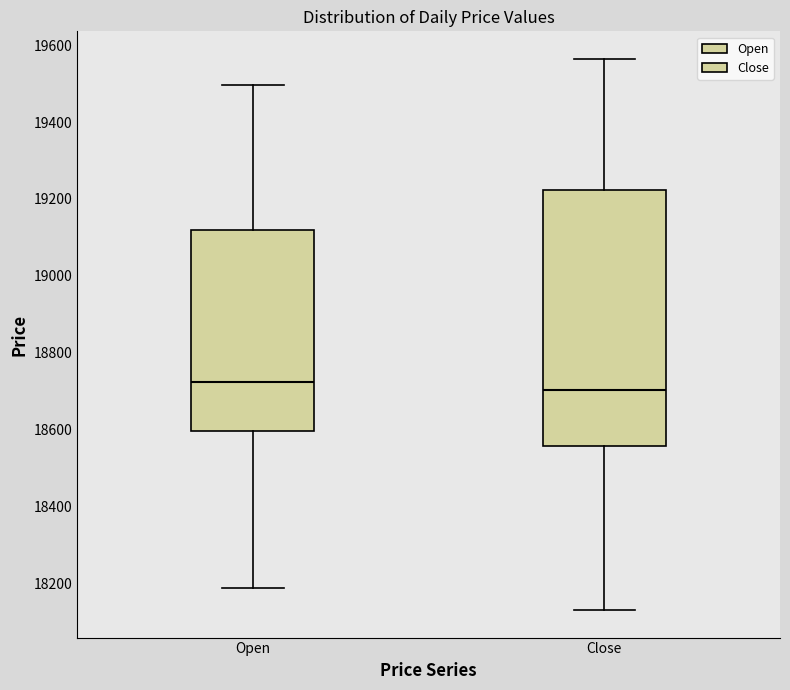

Reading left to right, read every box against the y-axis: the position of its median line, the range the box covers, and the ends of its whiskers. The values are not printed on the chart, so give them approximately, as read against the axis.

Open: median 18720, box 18600 to 19120, whiskers 18180 to 19500
Close: median 18700, box 18560 to 19220, whiskers 18120 to 19560